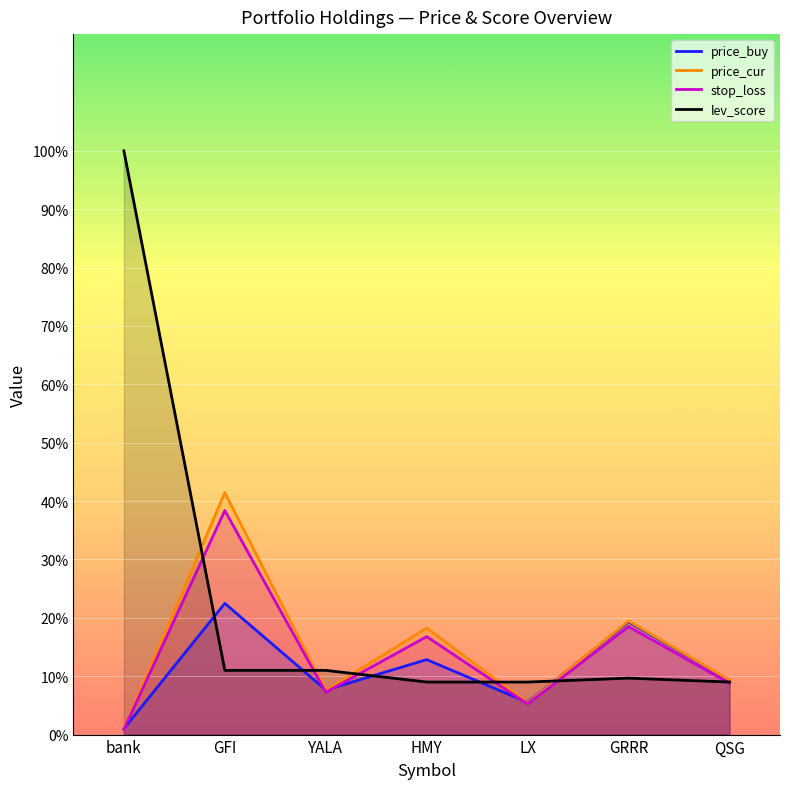

At which category does the chart reach its peak across all series?

bank